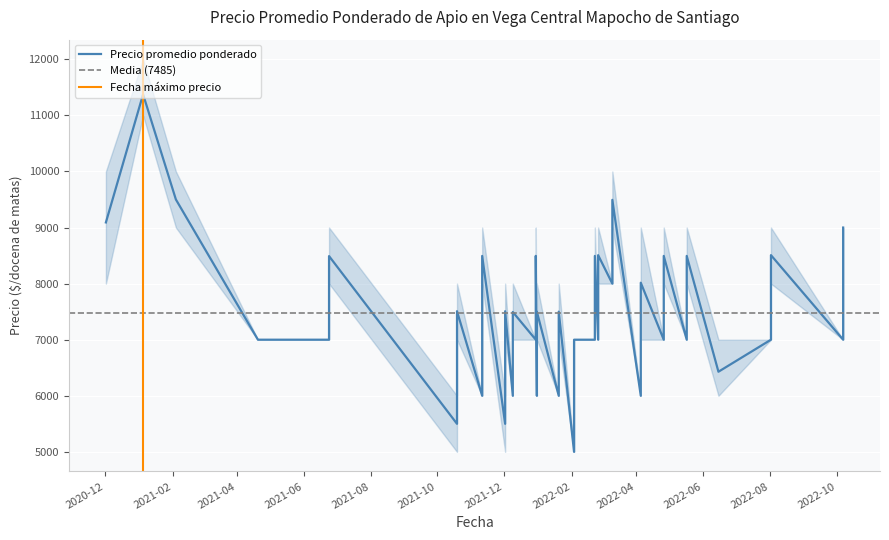

What is the difference between the Precio promedio ponderado values at 2021-01-05 and 2022-10-07?

4375